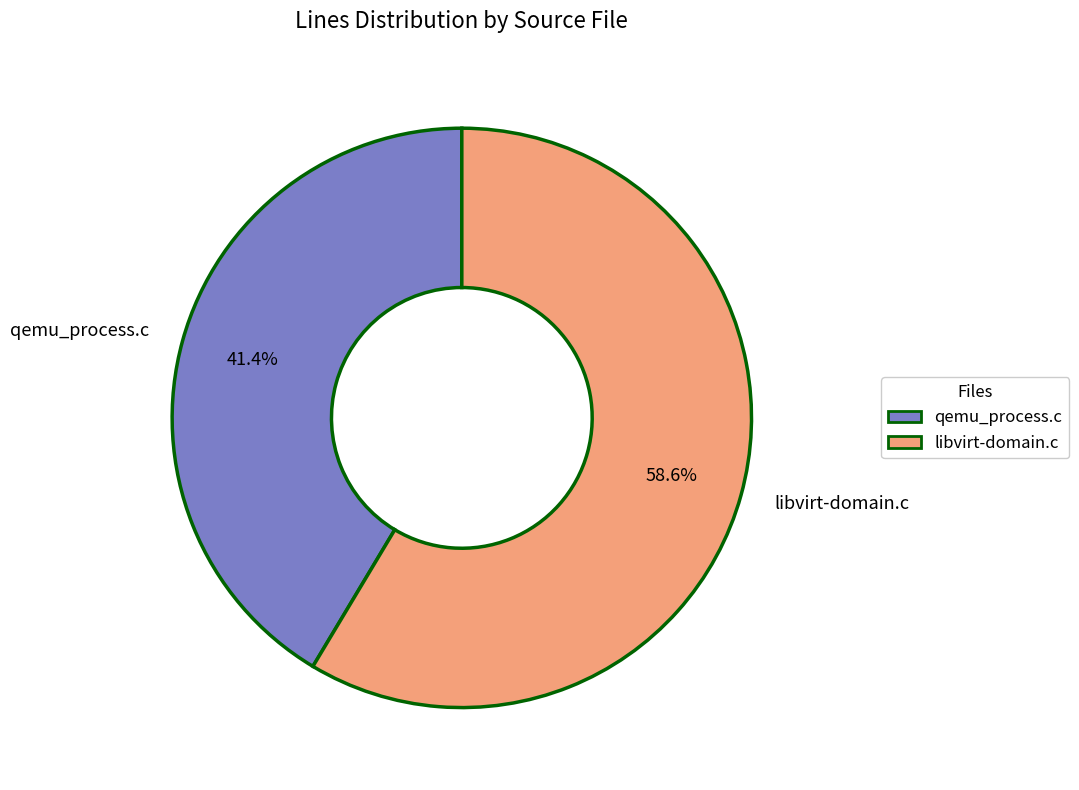

Does qemu_process.c account for over 50% of the chart?

No